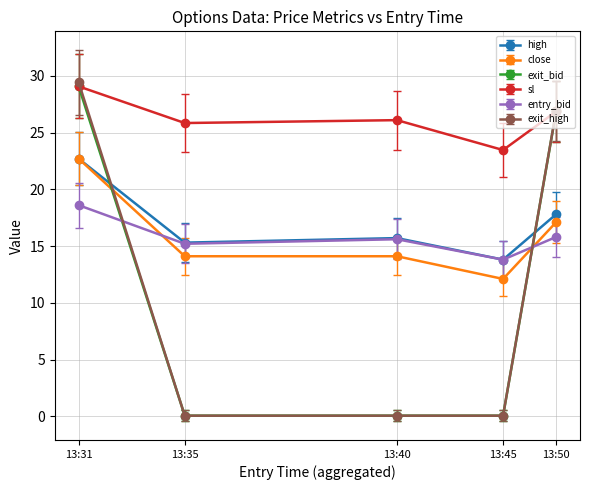

What is the average value of the entry_bid series?

15.8